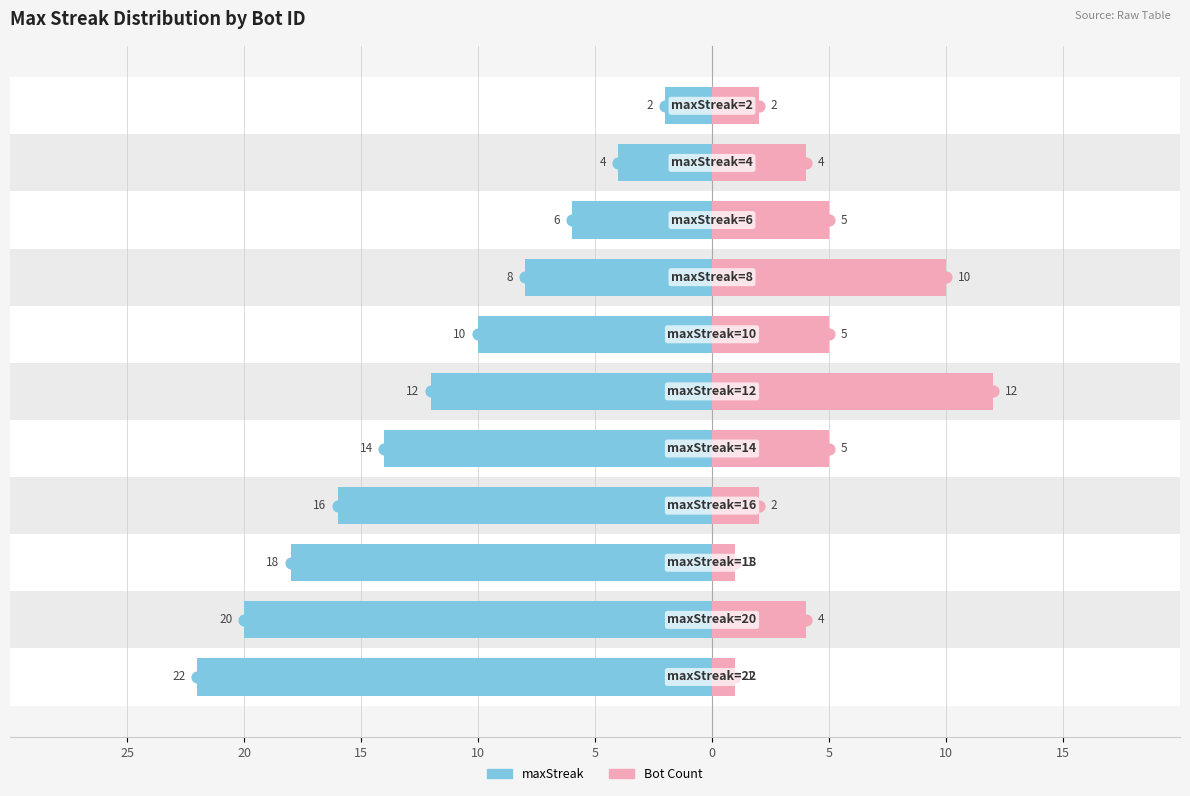

At which category is the sum across all series the highest?

20